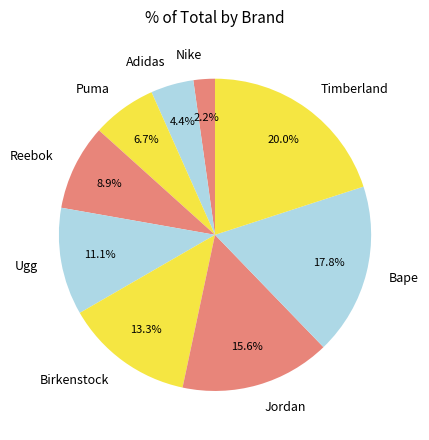

True or false: Adidas accounts for 4% of the total.

True